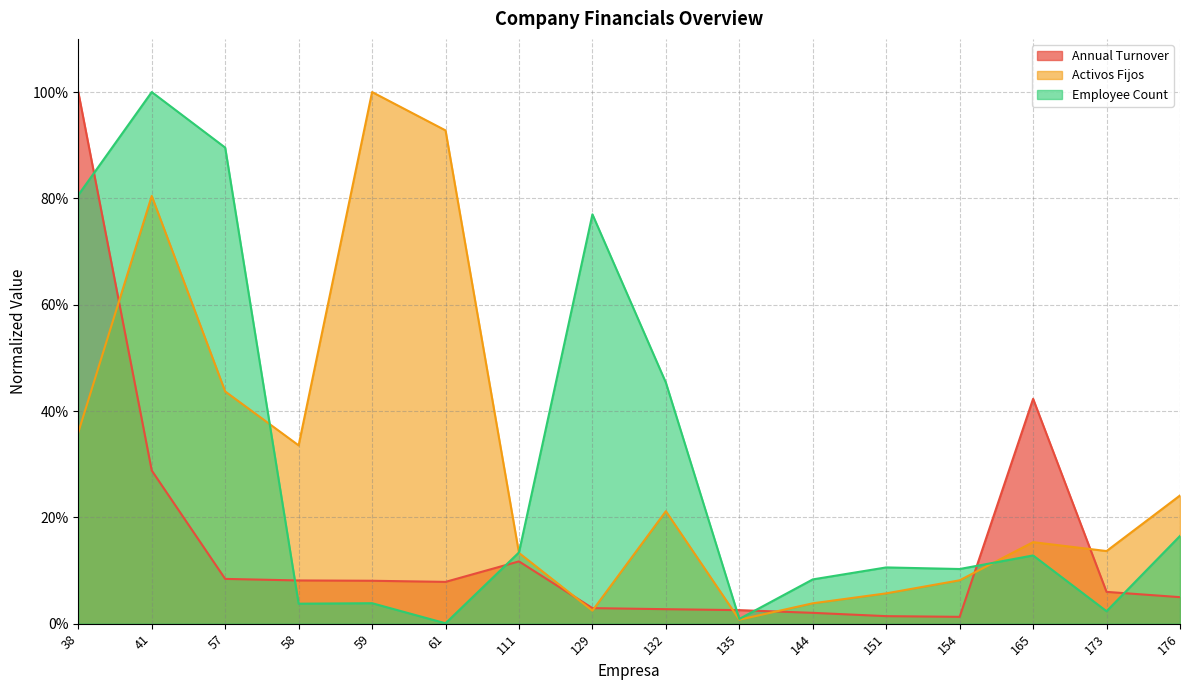

What is the total value across all series at 38?

2.2